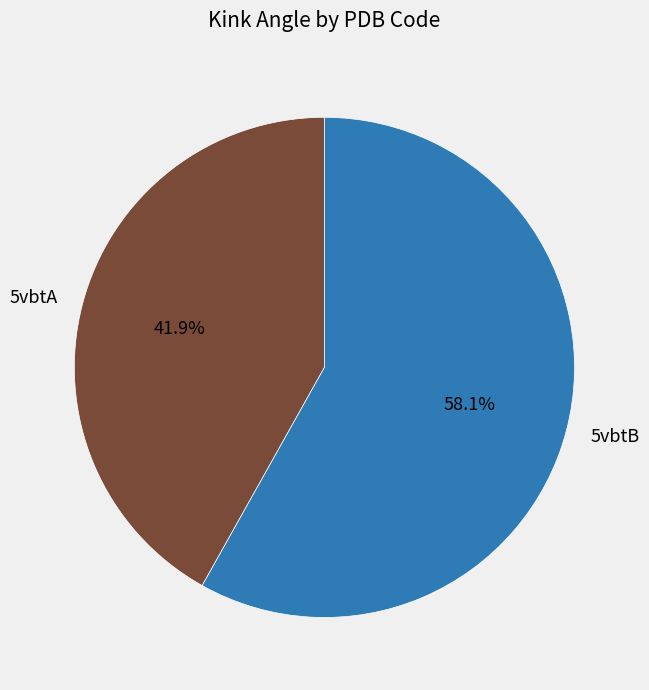

Rank the categories by value from highest to lowest.

5vbtB, 5vbtA